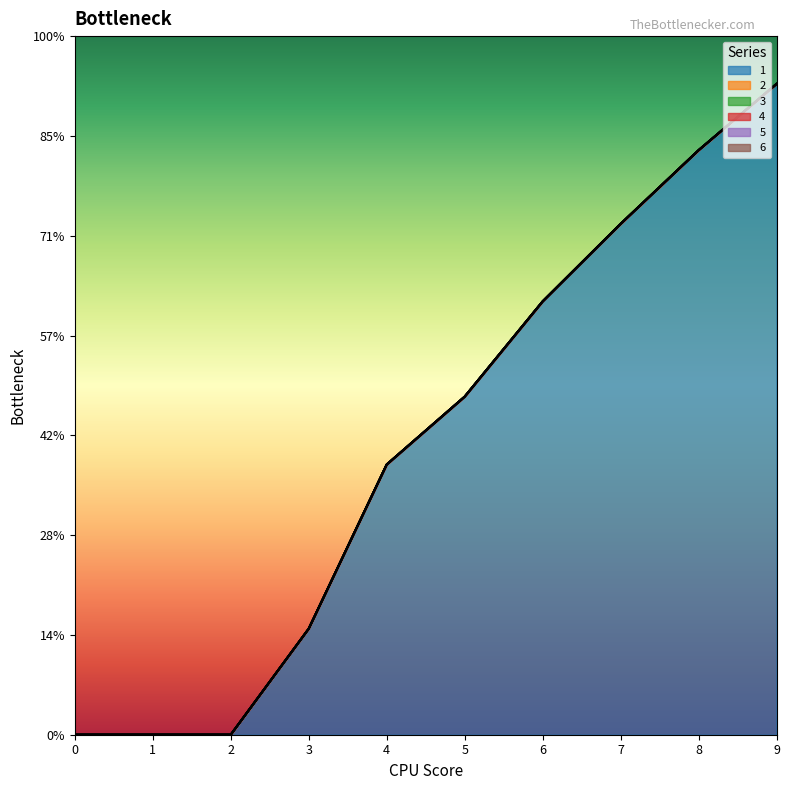

What are all the series names shown in the legend?

1, 2, 3, 4, 5, 6